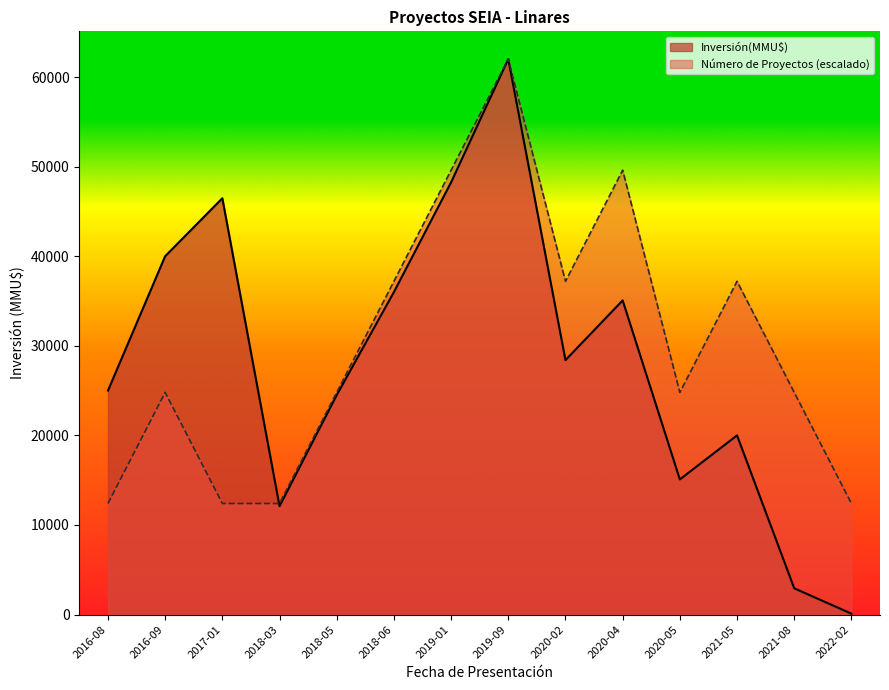

Does the chart have visible grid lines?

No